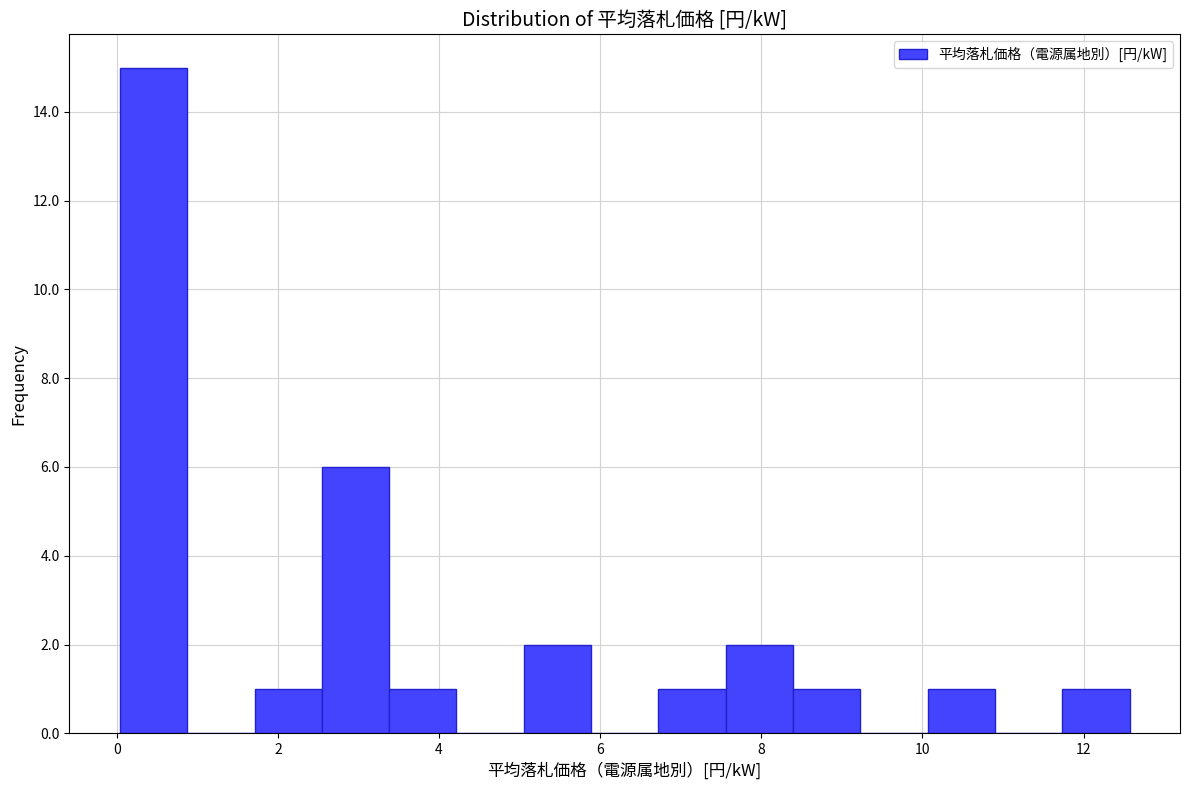

Which range on the x-axis has the tallest bar?

0.0 to 0.8